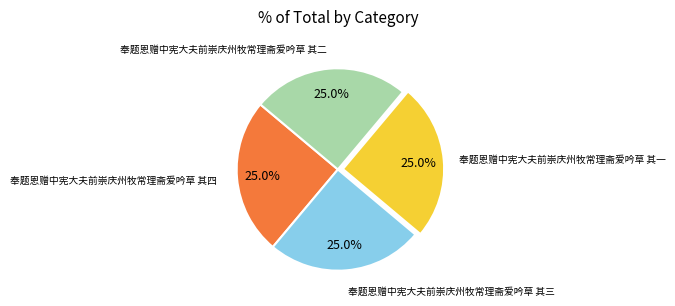

How many slices are in this pie chart?

4